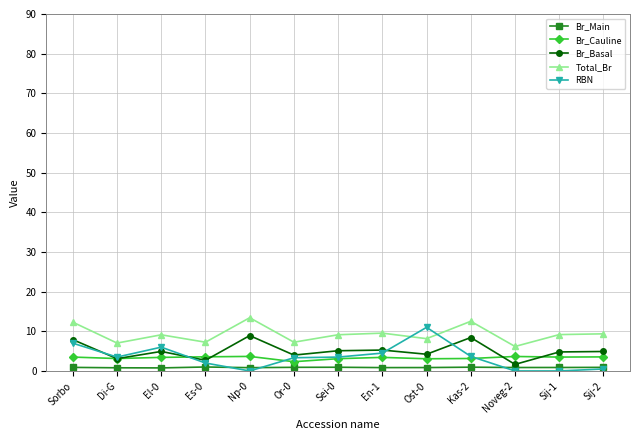

Where does the Br_Basal series first go above 4?

Sorbo